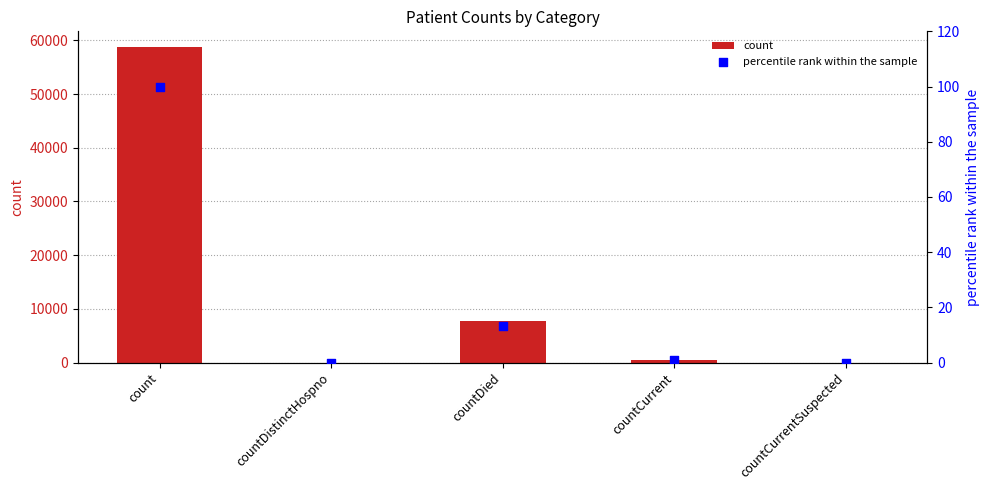

Which series reaches the maximum Y coordinate?

count